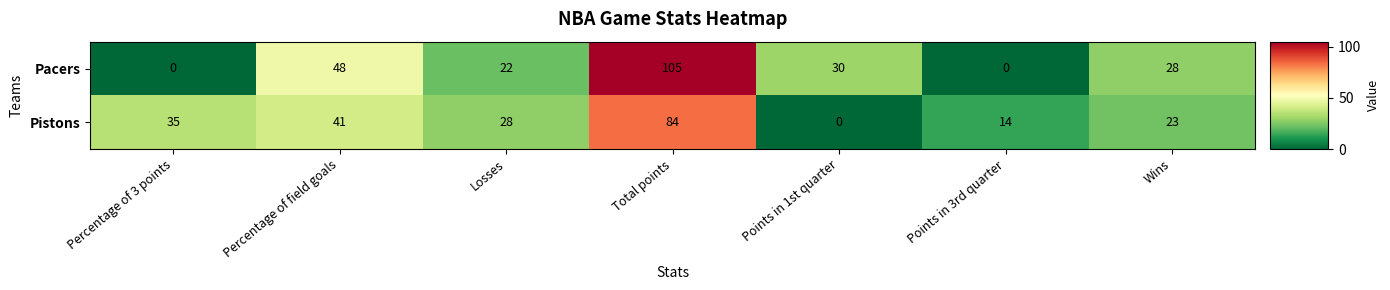

What is the difference between the second highest and second lowest values in the Pacers series?

48